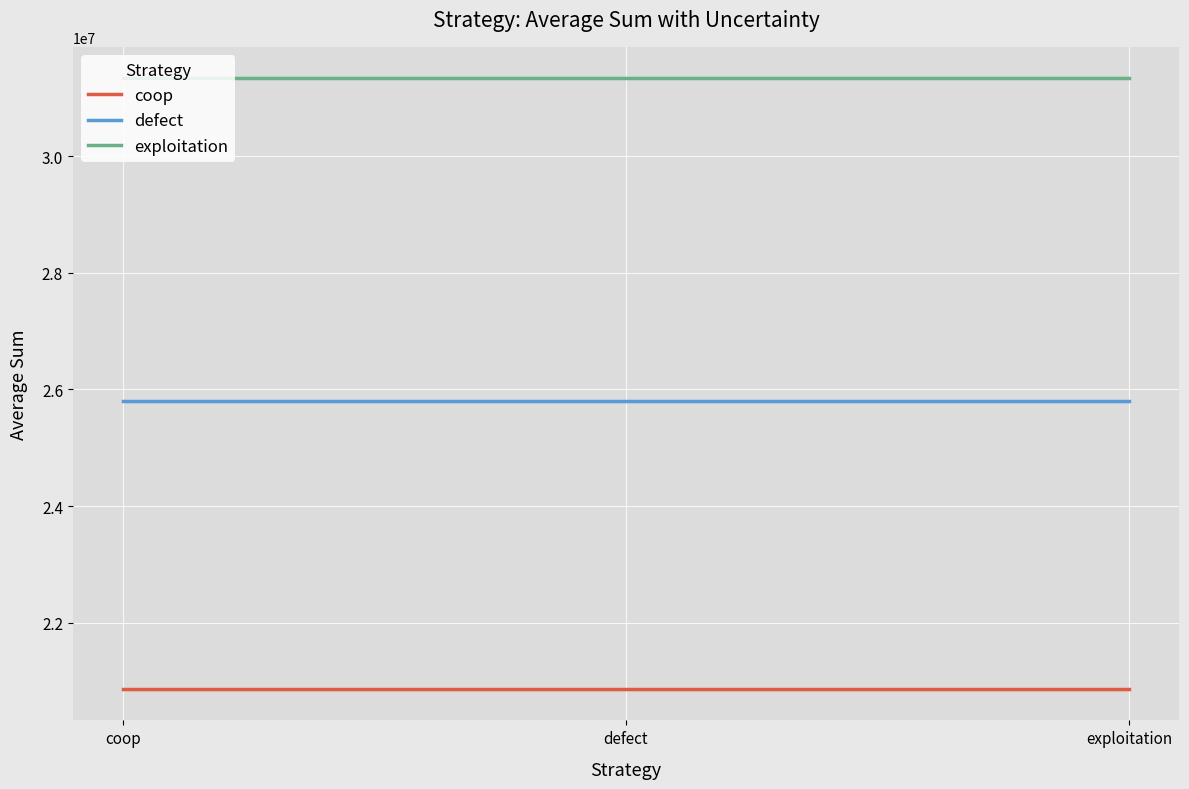

At how many categories does at least one series exceed 27500937?

3